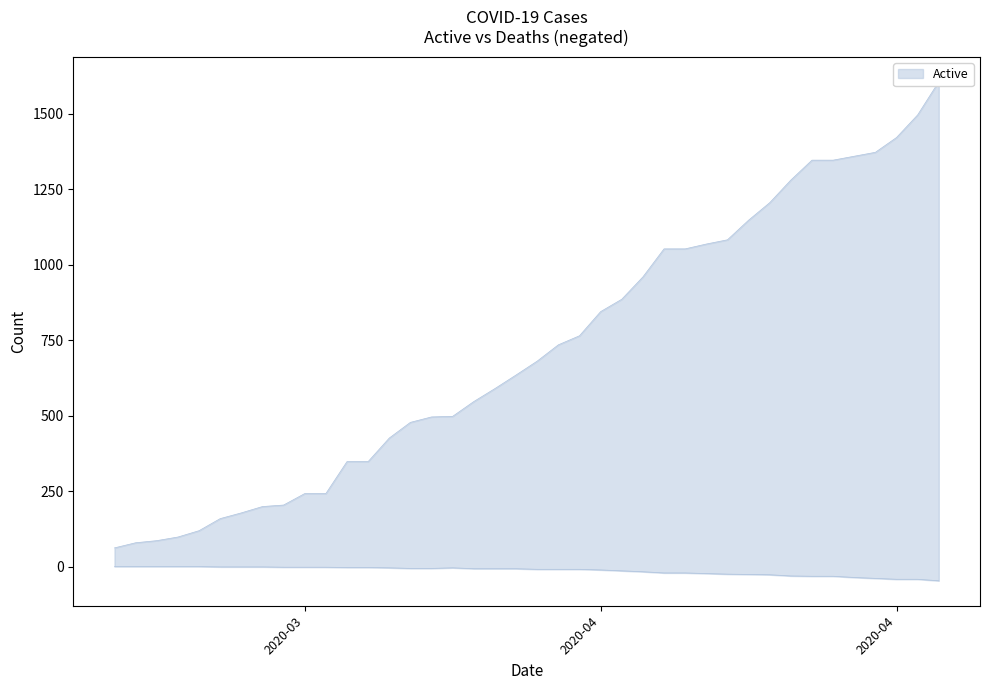

Which series has the largest total across all categories?

Active